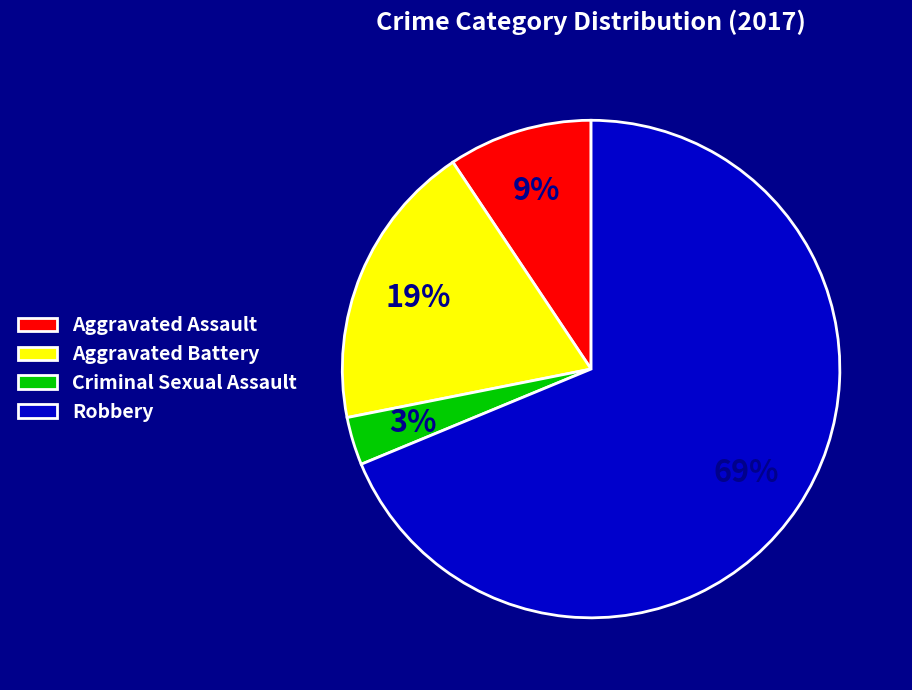

How many segments does this pie chart have?

4